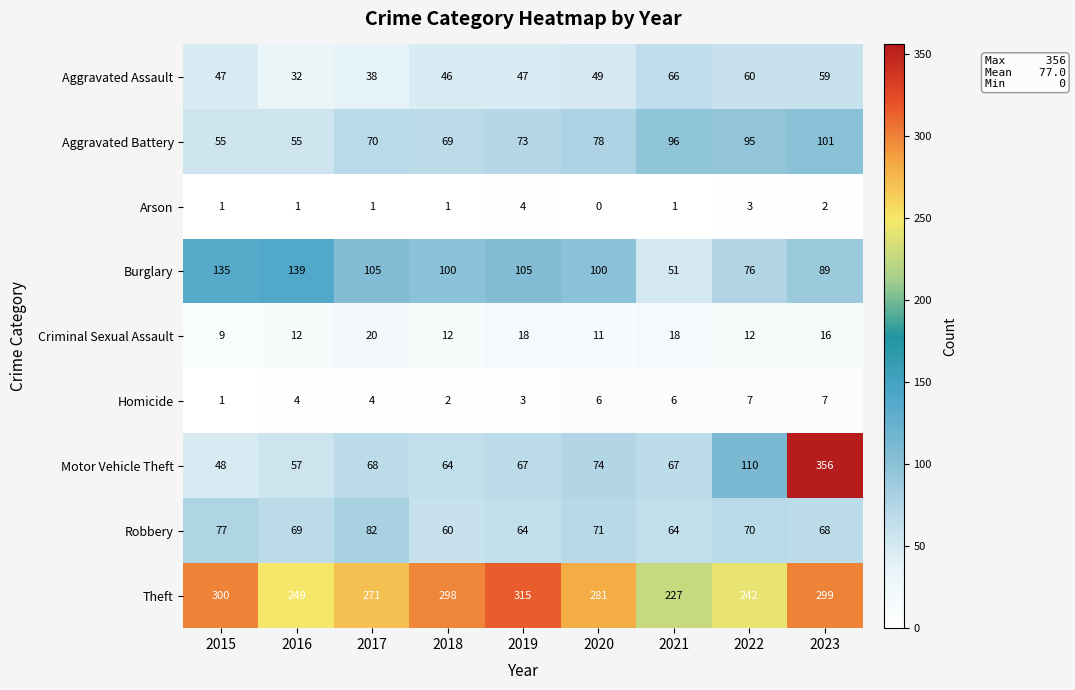

At how many categories does at least one series exceed 335?

1